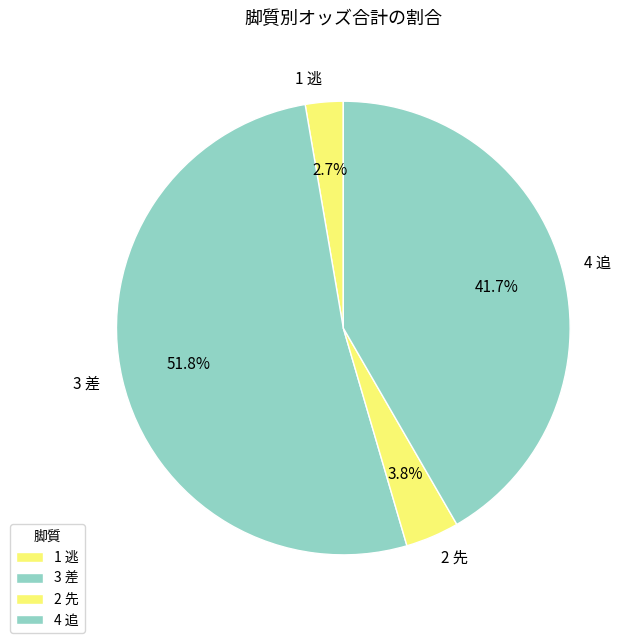

What percentage is the 3 差 slice, to the nearest percent?

52%